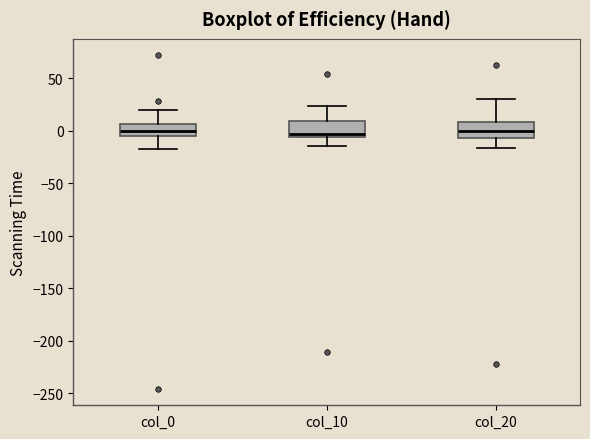

Reading left to right, read every box against the y-axis: the position of its median line, the range the box covers, and the ends of its whiskers. The values are not printed on the chart, so give them approximately, as read against the axis.

col_0: median 0, box -5 to 5, whiskers -15 to 20
col_10: median -5 (just above the box's lower edge), box -5 to 10, whiskers -15 to 25
col_20: median 0, box -5 to 10, whiskers -15 to 30